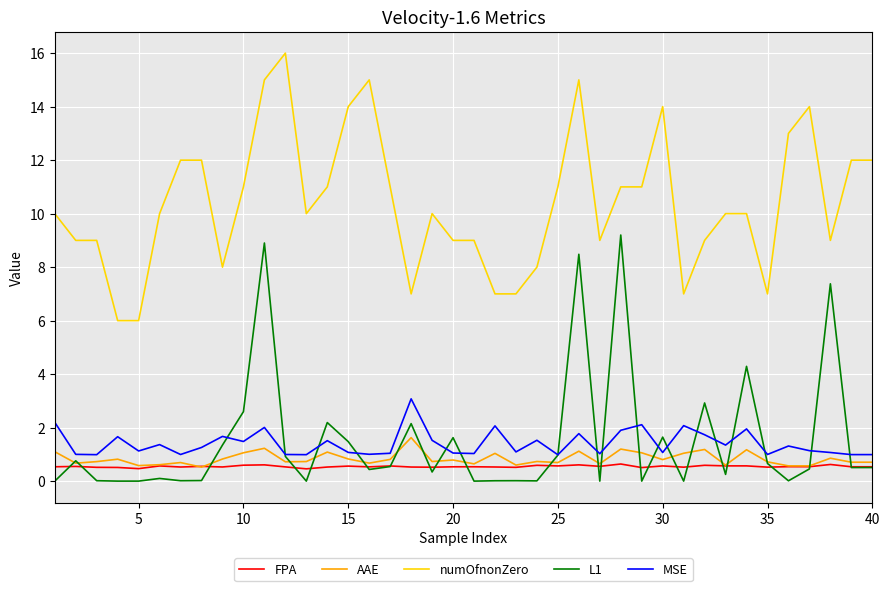

What is the average value of the AAE series?

0.8